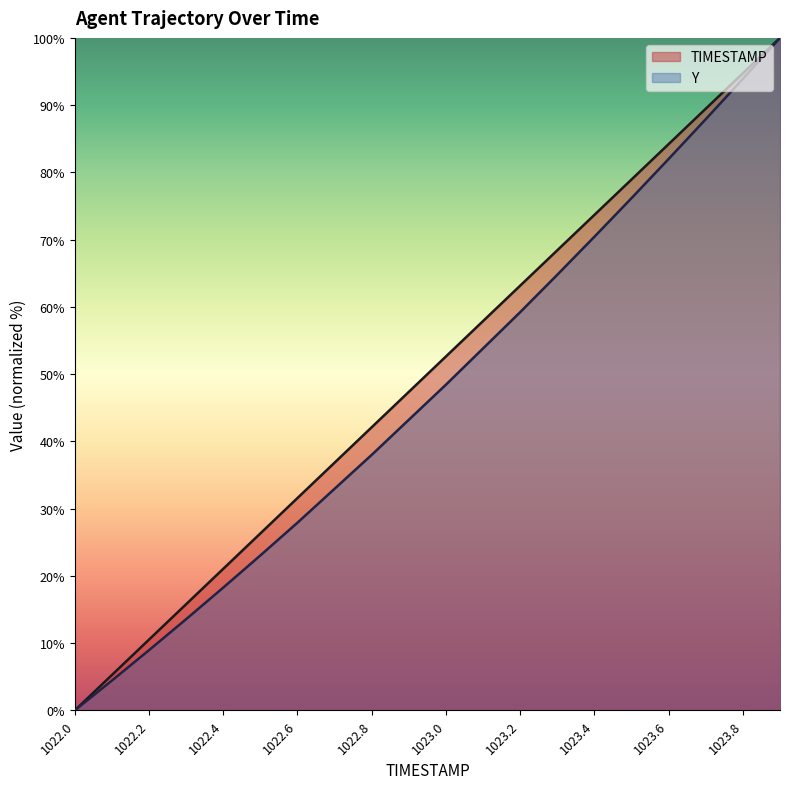

Where does the Y series first go above 48?

1023.0